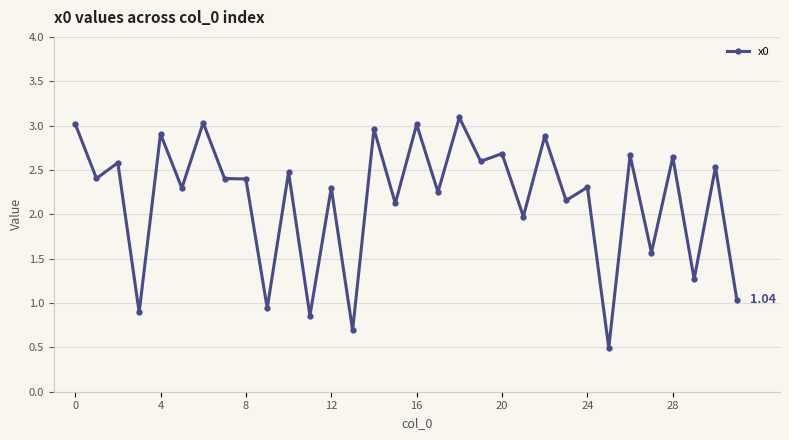

True or false: there are more than 2 points higher than both neighbors.

True